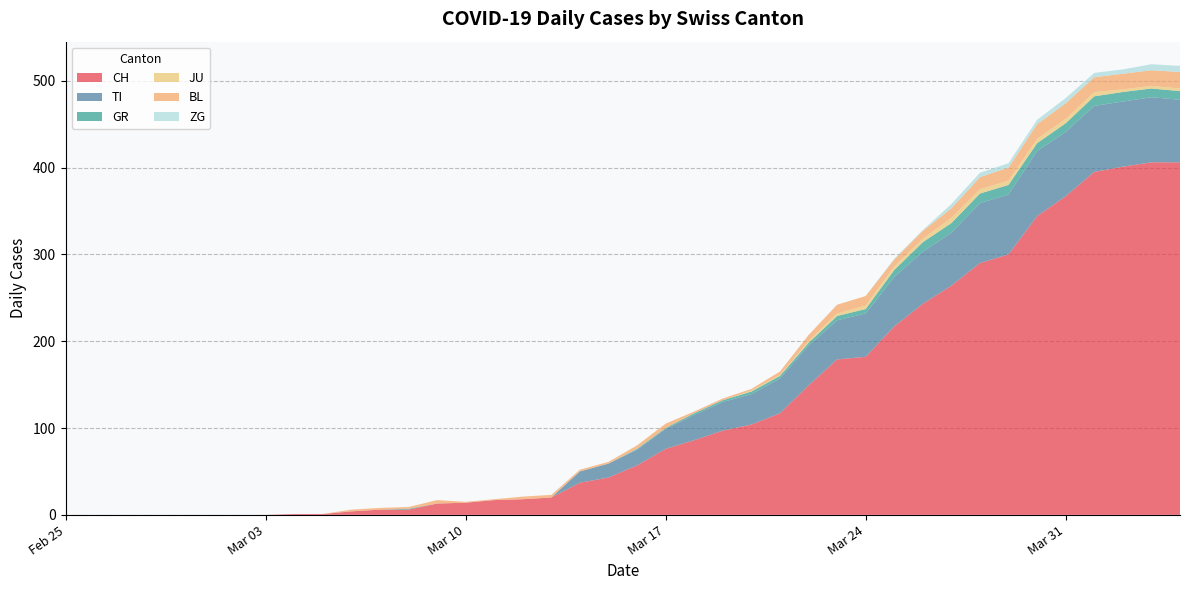

Reading left to right, list all the values displayed in this chart.

CH: 2020-02-25=0	2020-02-26=0	2020-02-27=0	2020-02-28=0	2020-02-29=0	2020-03-01=0	2020-03-02=0	2020-03-03=0	2020-03-04=1	2020-03-05=1	2020-03-06=4	2020-03-07=6	2020-03-08=6	2020-03-09=13	2020-03-10=14	2020-03-11=17	2020-03-12=18	2020-03-13=20	2020-03-14=37	2020-03-15=43	2020-03-16=57	2020-03-17=76	2020-03-18=86	2020-03-19=97	2020-03-20=104	2020-03-21=117	2020-03-22=149	2020-03-23=179	2020-03-24=182	2020-03-25=217	2020-03-26=243	2020-03-27=264	2020-03-28=290	2020-03-29=300	2020-03-30=344	2020-03-31=367	2020-04-01=395	2020-04-02=401	2020-04-03=406	2020-04-04=406
TI: 2020-02-25=0	2020-02-26=0	2020-02-27=0	2020-02-28=0	2020-02-29=0	2020-03-01=0	2020-03-02=0	2020-03-03=0	2020-03-04=0	2020-03-05=0	2020-03-06=0	2020-03-07=0	2020-03-08=0	2020-03-09=0	2020-03-10=0	2020-03-11=0	2020-03-12=0	2020-03-13=0	2020-03-14=13	2020-03-15=16	2020-03-16=18	2020-03-17=23	2020-03-18=29	2020-03-19=33	2020-03-20=35	2020-03-21=40	2020-03-22=46	2020-03-23=45	2020-03-24=50	2020-03-25=57	2020-03-26=60	2020-03-27=61	2020-03-28=69	2020-03-29=69	2020-03-30=75	2020-03-31=74	2020-04-01=76	2020-04-02=75	2020-04-03=75	2020-04-04=72
GR: 2020-02-25=0	2020-02-26=0	2020-02-27=0	2020-02-28=0	2020-02-29=0	2020-03-01=0	2020-03-02=0	2020-03-03=0	2020-03-04=0	2020-03-05=0	2020-03-06=0	2020-03-07=0	2020-03-08=1	2020-03-09=0	2020-03-10=0	2020-03-11=0	2020-03-12=0	2020-03-13=0	2020-03-14=0	2020-03-15=0	2020-03-16=1	2020-03-17=1	2020-03-18=2	2020-03-19=2	2020-03-20=3	2020-03-21=3	2020-03-22=3	2020-03-23=5	2020-03-24=5	2020-03-25=8	2020-03-26=11	2020-03-27=11	2020-03-28=11	2020-03-29=11	2020-03-30=9	2020-03-31=10	2020-04-01=11	2020-04-02=11	2020-04-03=10	2020-04-04=10
JU: 2020-02-25=0	2020-02-26=0	2020-02-27=0	2020-02-28=0	2020-02-29=0	2020-03-01=0	2020-03-02=0	2020-03-03=0	2020-03-04=0	2020-03-05=0	2020-03-06=0	2020-03-07=0	2020-03-08=0	2020-03-09=0	2020-03-10=0	2020-03-11=0	2020-03-12=0	2020-03-13=0	2020-03-14=0	2020-03-15=0	2020-03-16=0	2020-03-17=0	2020-03-18=0	2020-03-19=0	2020-03-20=1	2020-03-21=1	2020-03-22=2	2020-03-23=3	2020-03-24=4	2020-03-25=4	2020-03-26=4	2020-03-27=6	2020-03-28=5	2020-03-29=5	2020-03-30=5	2020-03-31=5	2020-04-01=5	2020-04-02=3	2020-04-03=3	2020-04-04=3
BL: 2020-02-25=0	2020-02-26=0	2020-02-27=0	2020-02-28=0	2020-02-29=0	2020-03-01=0	2020-03-02=0	2020-03-03=0	2020-03-04=0	2020-03-05=0	2020-03-06=2	2020-03-07=2	2020-03-08=2	2020-03-09=4	2020-03-10=1	2020-03-11=1	2020-03-12=3	2020-03-13=3	2020-03-14=2	2020-03-15=2	2020-03-16=4	2020-03-17=5	2020-03-18=2	2020-03-19=2	2020-03-20=2	2020-03-21=4	2020-03-22=7	2020-03-23=10	2020-03-24=11	2020-03-25=8	2020-03-26=9	2020-03-27=11	2020-03-28=14	2020-03-29=15	2020-03-30=17	2020-03-31=18	2020-04-01=17	2020-04-02=18	2020-04-03=18	2020-04-04=19
ZG: 2020-02-25=0	2020-02-26=0	2020-02-27=0	2020-02-28=0	2020-02-29=0	2020-03-01=0	2020-03-02=0	2020-03-03=0	2020-03-04=0	2020-03-05=0	2020-03-06=0	2020-03-07=0	2020-03-08=0	2020-03-09=0	2020-03-10=0	2020-03-11=0	2020-03-12=0	2020-03-13=0	2020-03-14=0	2020-03-15=0	2020-03-16=0	2020-03-17=0	2020-03-18=0	2020-03-19=0	2020-03-20=0	2020-03-21=0	2020-03-22=0	2020-03-23=0	2020-03-24=0	2020-03-25=1	2020-03-26=1	2020-03-27=5	2020-03-28=5	2020-03-29=5	2020-03-30=5	2020-03-31=6	2020-04-01=5	2020-04-02=5	2020-04-03=7	2020-04-04=7